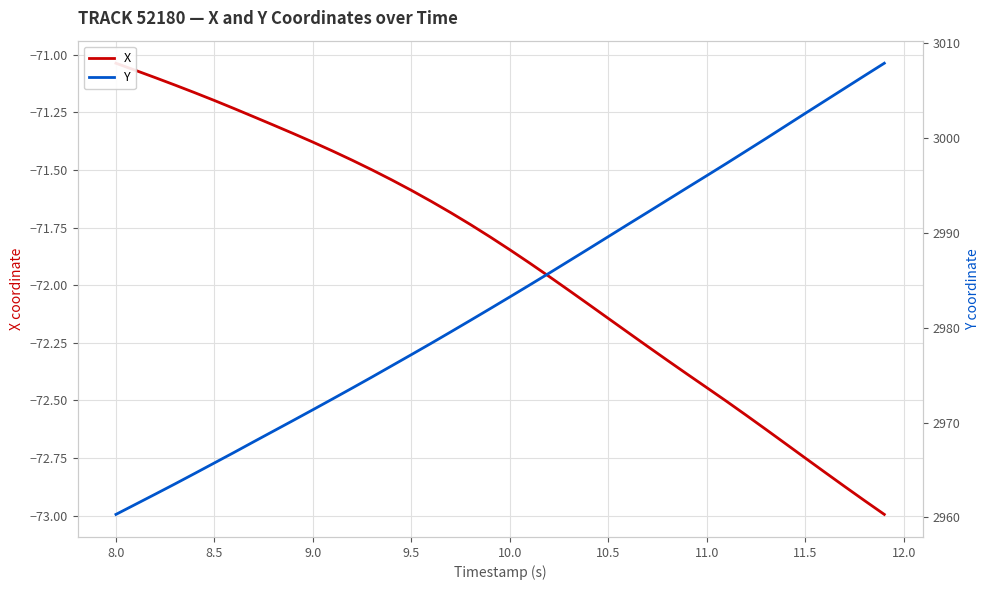

The X series shows -117.2 at 27. True or false?

False